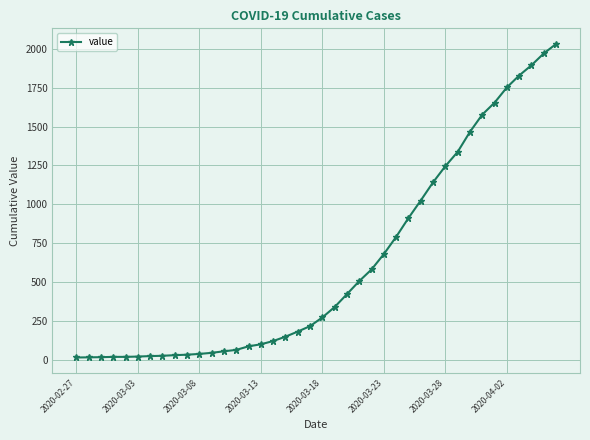

What is the difference between the maximum and minimum values?

2019